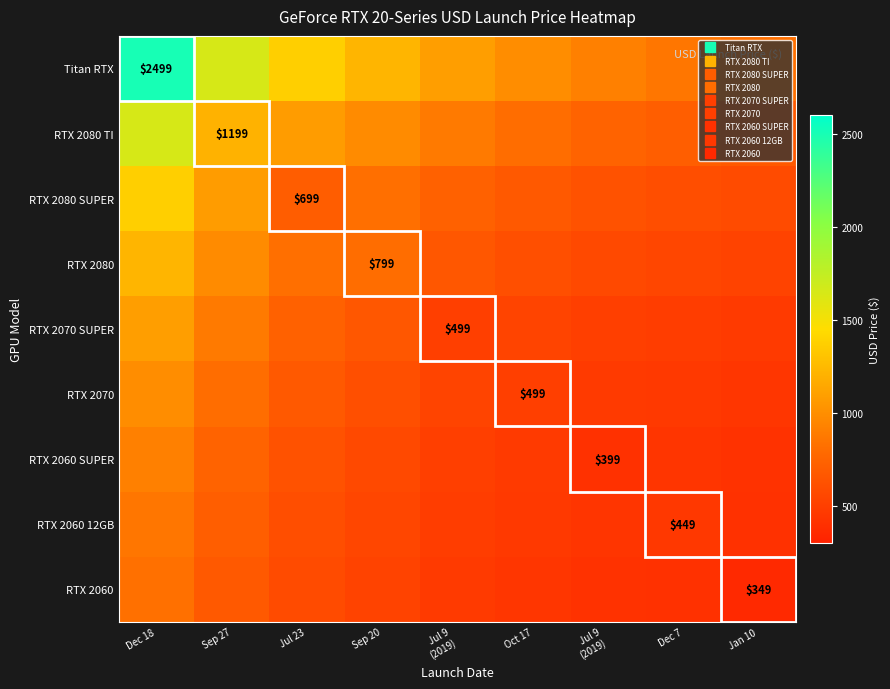

Between Jul 23 and Sep 20, which is larger?

Jul 23